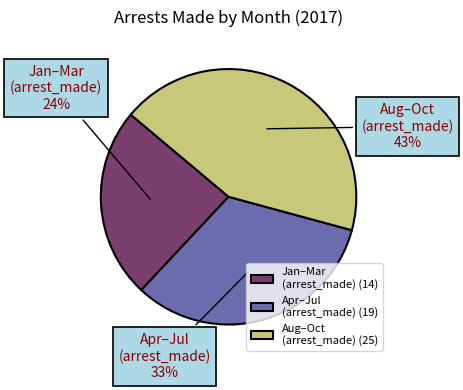

To the nearest percent, what is the difference between the largest and smallest slice percentages?

19%